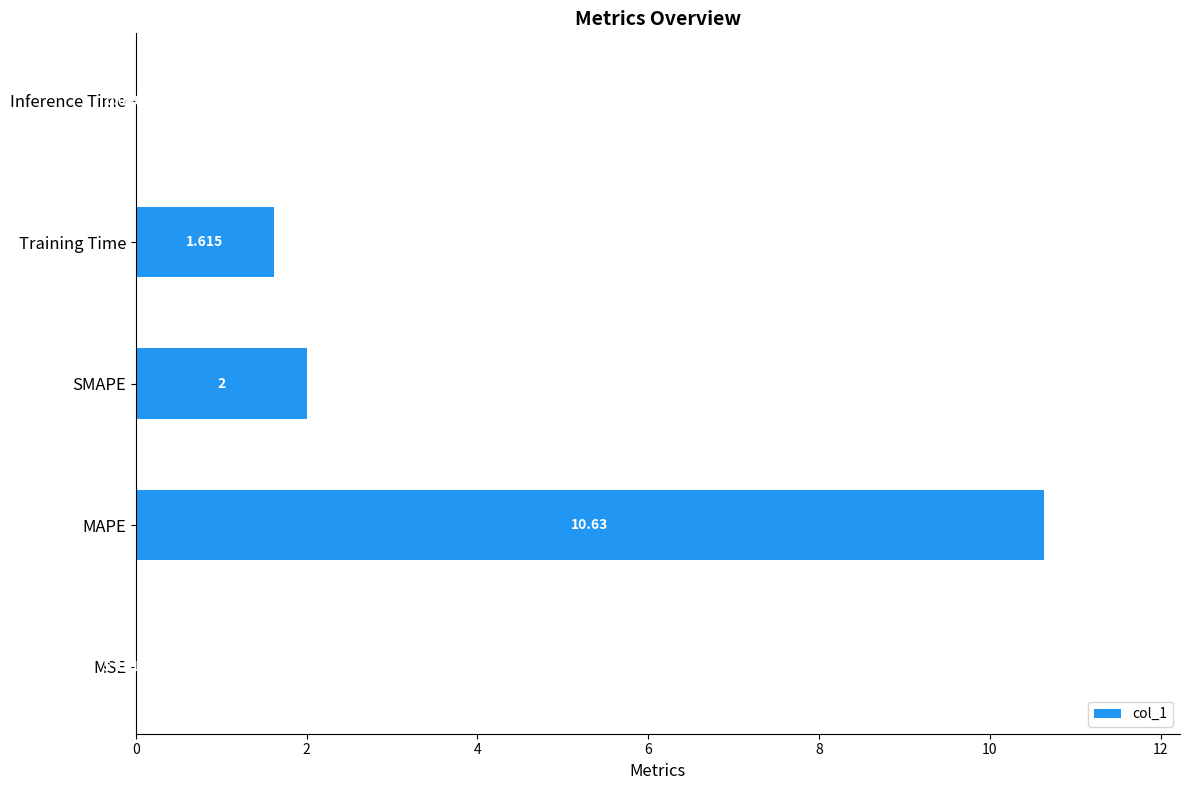

Between MSE and SMAPE, which is larger?

SMAPE